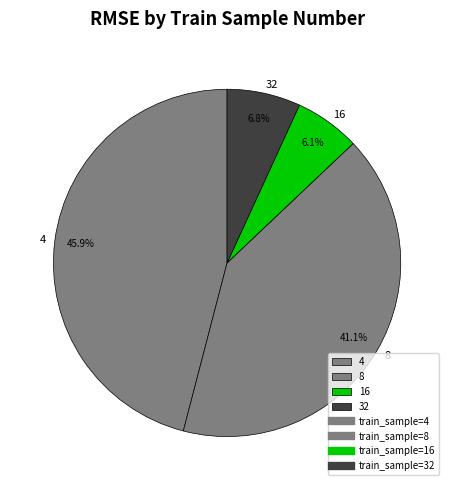

Which slice is the smallest?

16